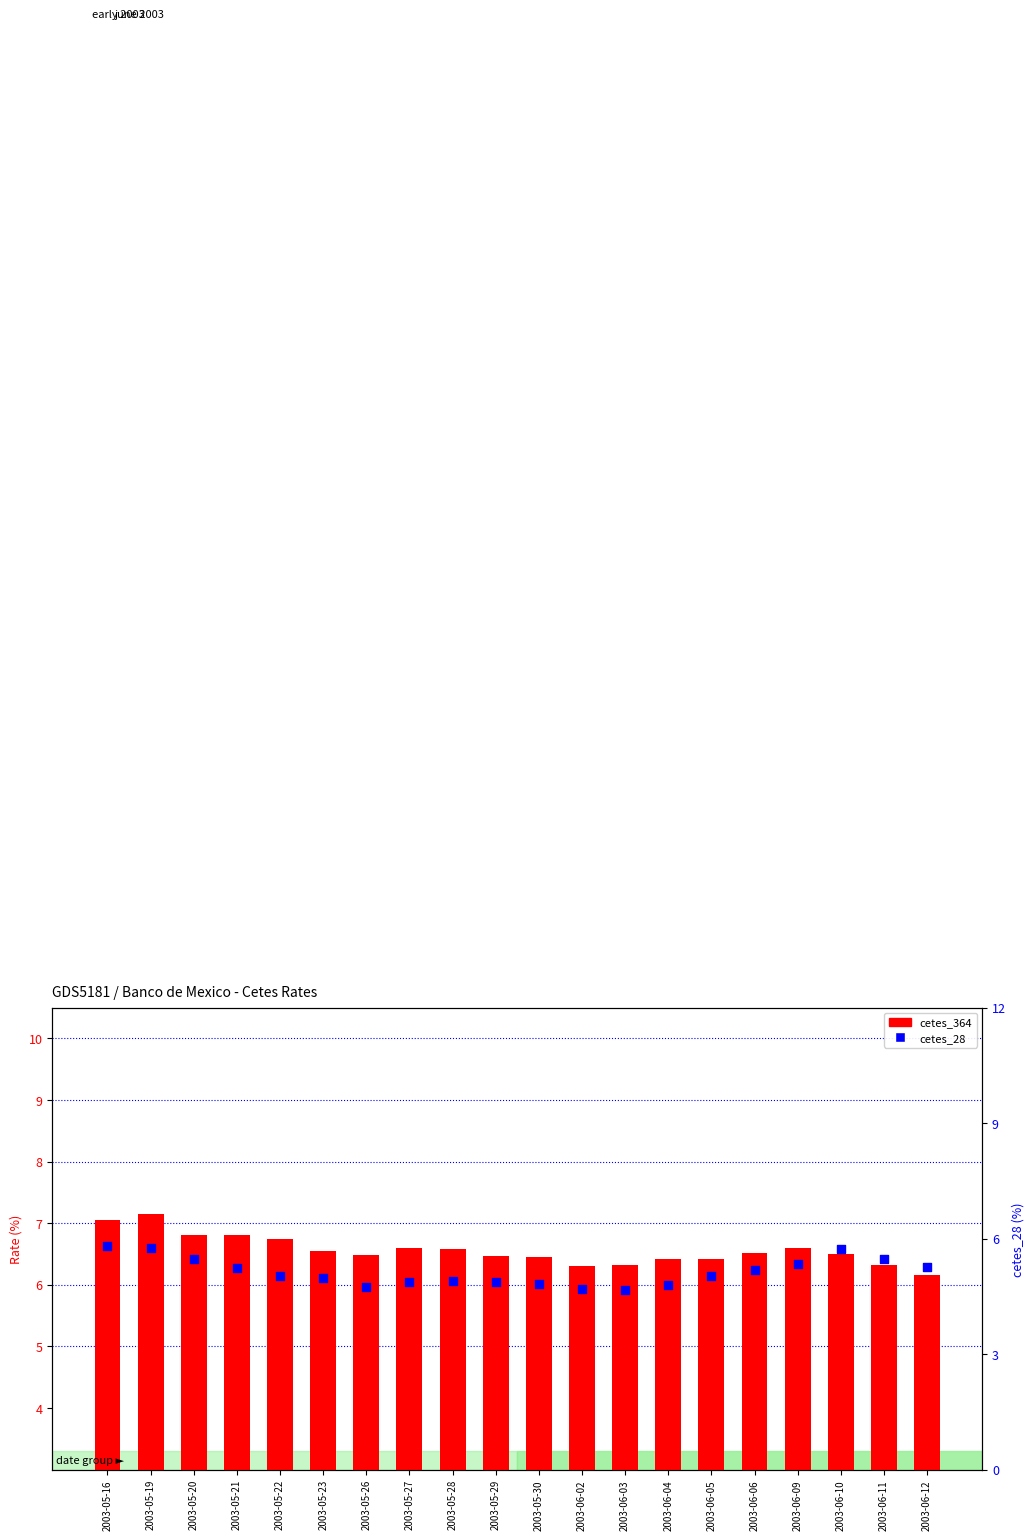

At how many categories does at least one series exceed 5?

20